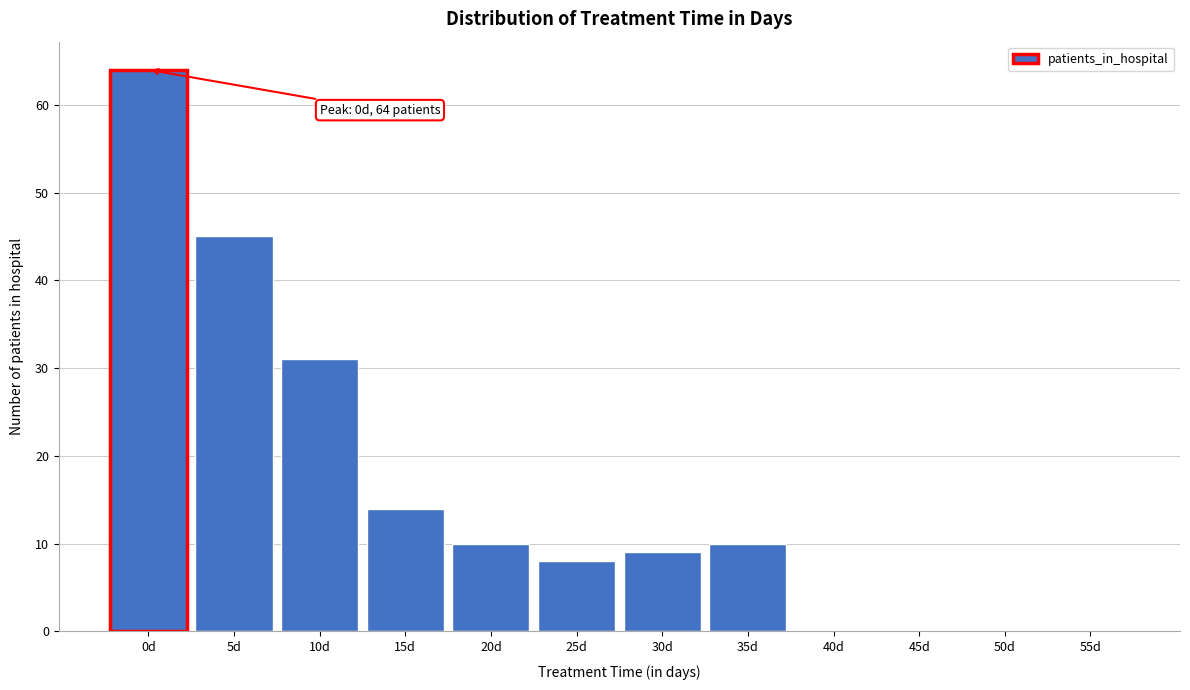

Reading left to right, what are all the values shown in this chart?

0d=64	5d=45	10d=31	15d=14	20d=10	25d=8	30d=9	35d=10	40d=0	45d=0	50d=0	55d=0